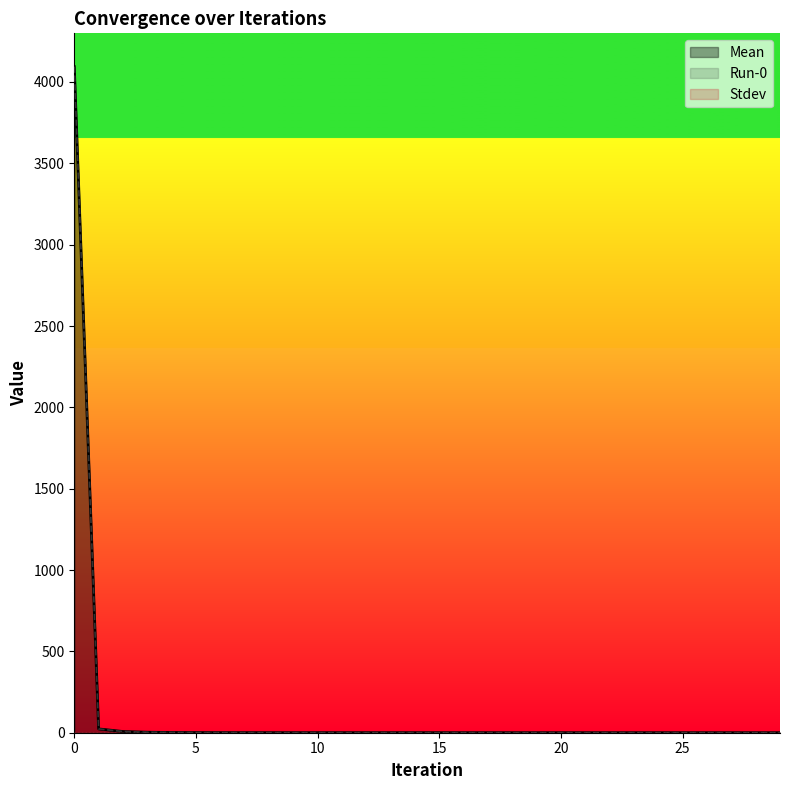

True or false: Run-0 and Mean intersect in this chart.

False